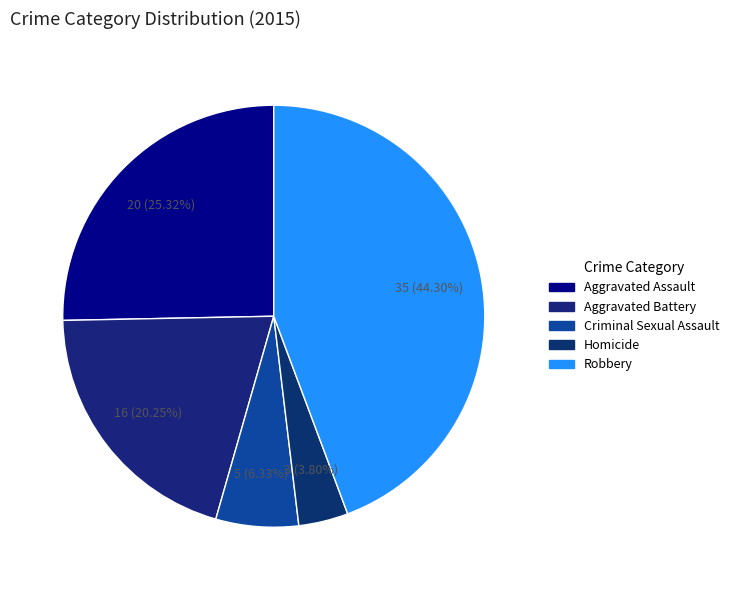

Rank the categories by value from highest to lowest.

Robbery, Aggravated Assault, Aggravated Battery, Criminal Sexual Assault, Homicide